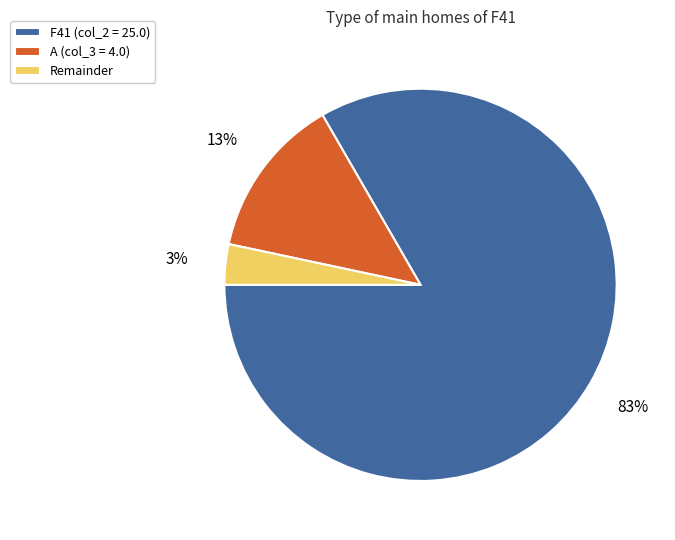

Count the number of slices in the pie.

3